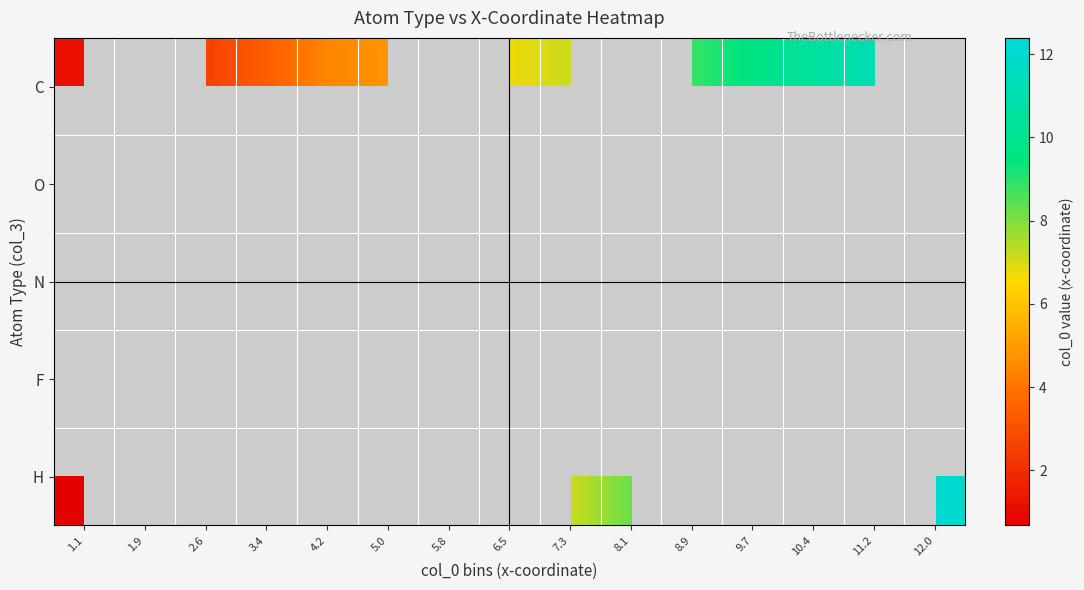

What is the greatest value displayed?

12.1